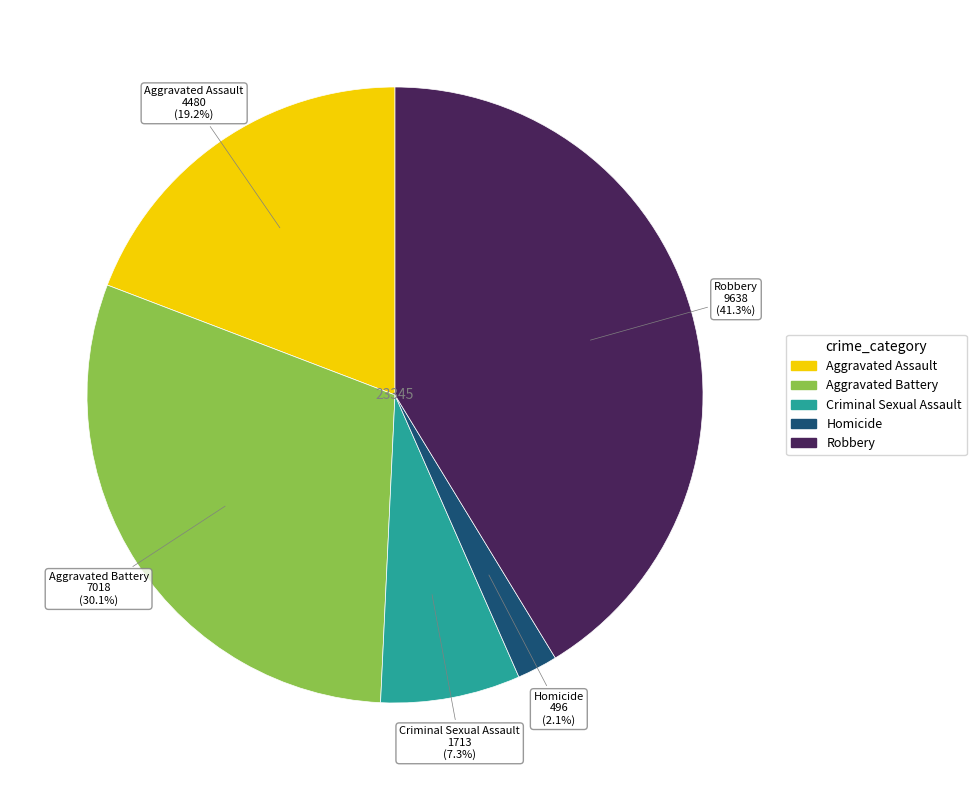

To the nearest percent, what is the combined percentage of Homicide and Aggravated Assault?

21%